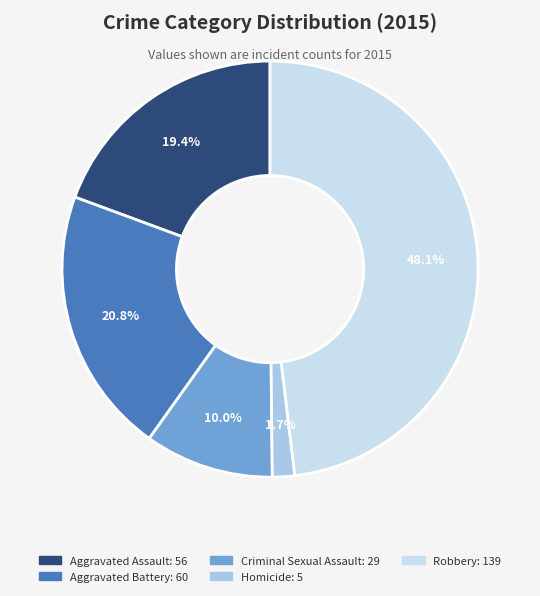

The Criminal Sexual Assault slice represents 16% of the pie. True or false?

False